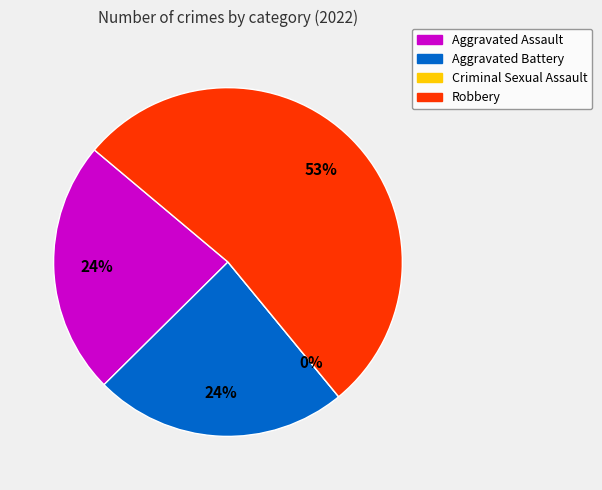

To the nearest percent, what is the difference between the largest and smallest slice percentages?

53%